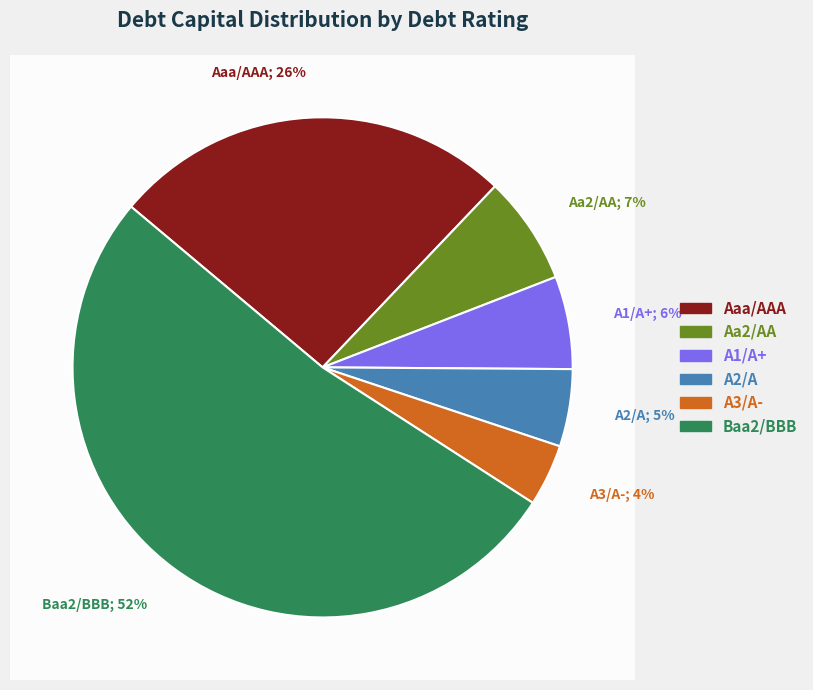

Is A1/A+ the majority of the pie?

No